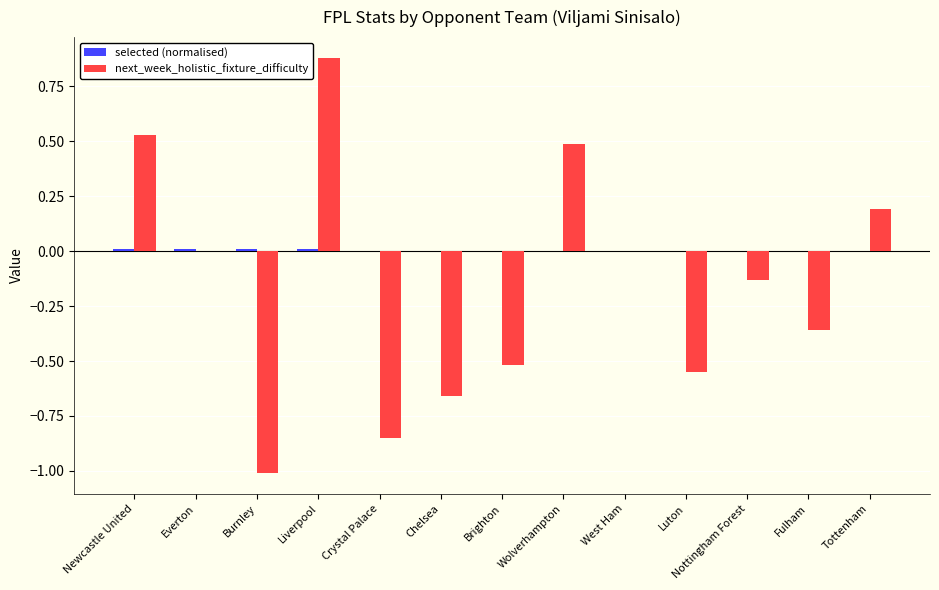

What is the sum of all next_week_holistic_fixture_difficulty values?

-2.0